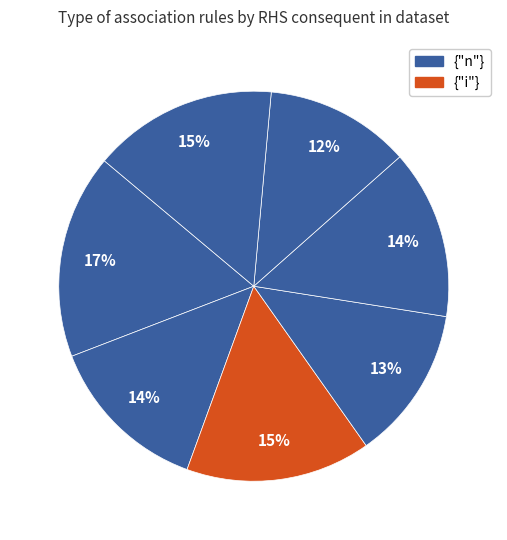

How many slices are in this pie chart?

7